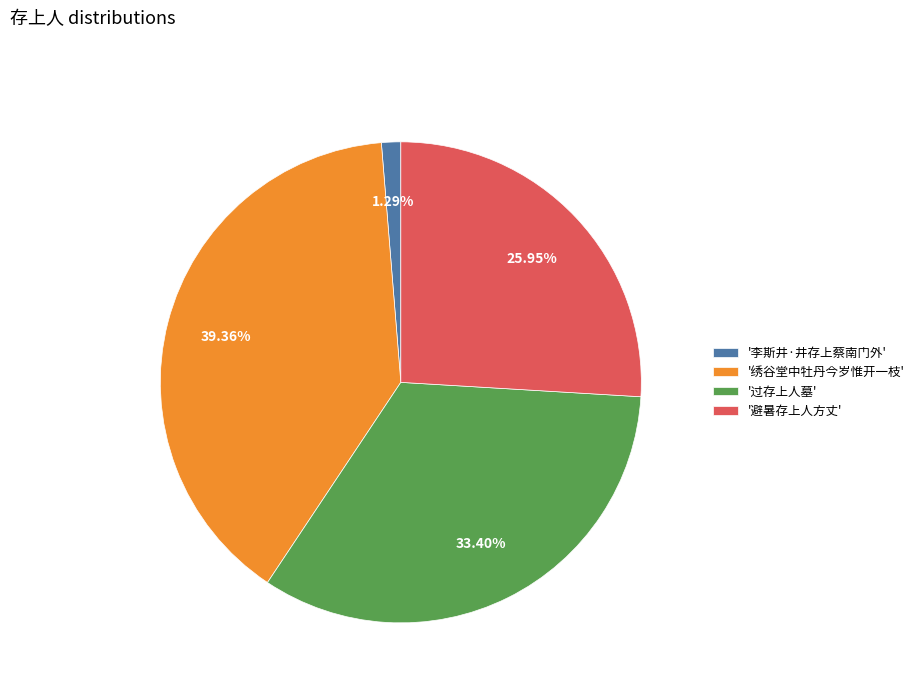

Rank the categories by value from lowest to highest.

'李斯井·井存上蔡南门外', '避暑存上人方丈', '过存上人墓', '绣谷堂中牡丹今岁惟开一枝'